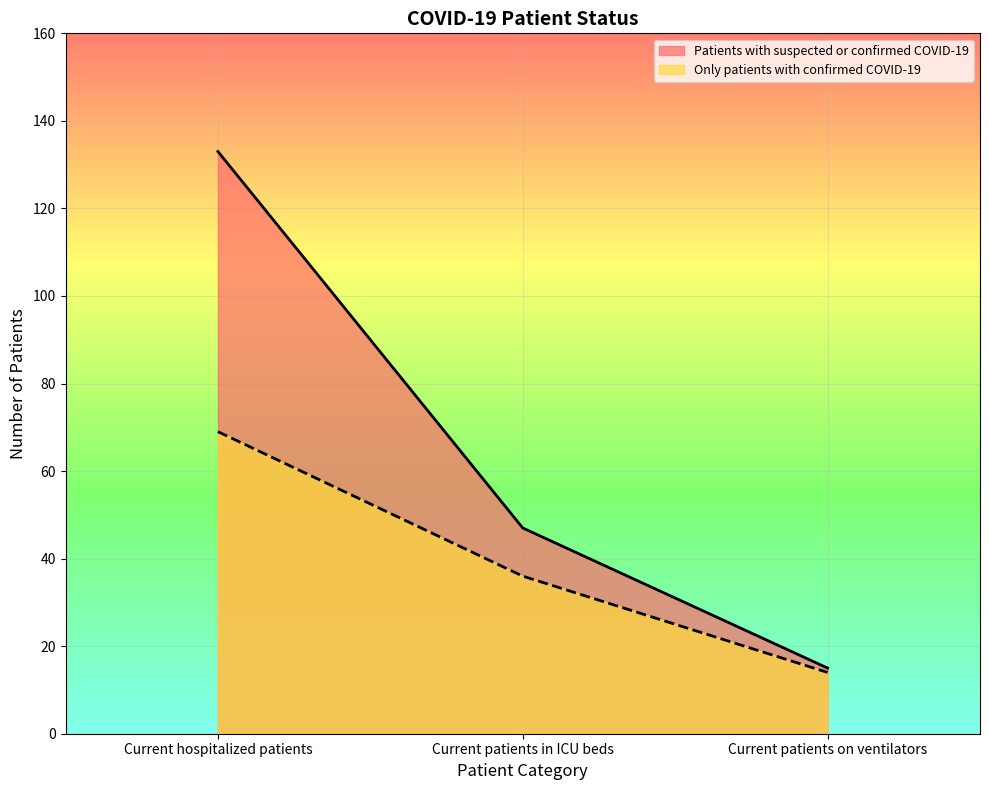

What is the difference between the maximum and minimum values in the Patients with suspected or confirmed COVID-19 series?

118